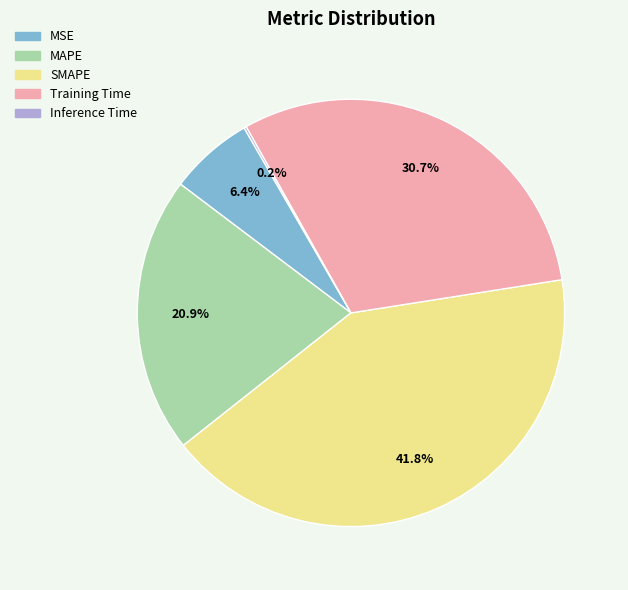

Between MAPE and SMAPE, which is larger?

SMAPE